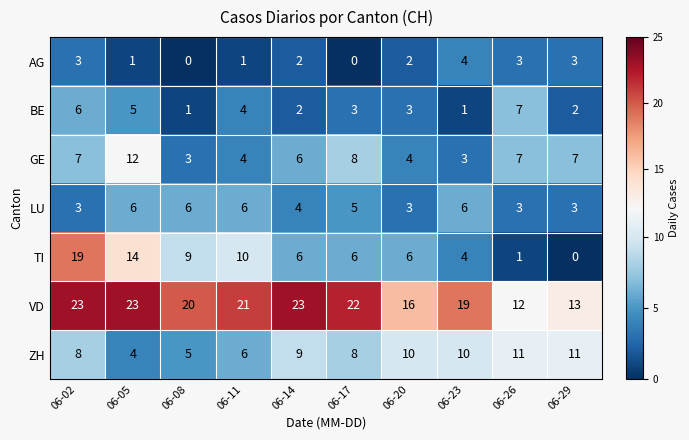

What is the difference between the maximum and second lowest values in the AG series?

4